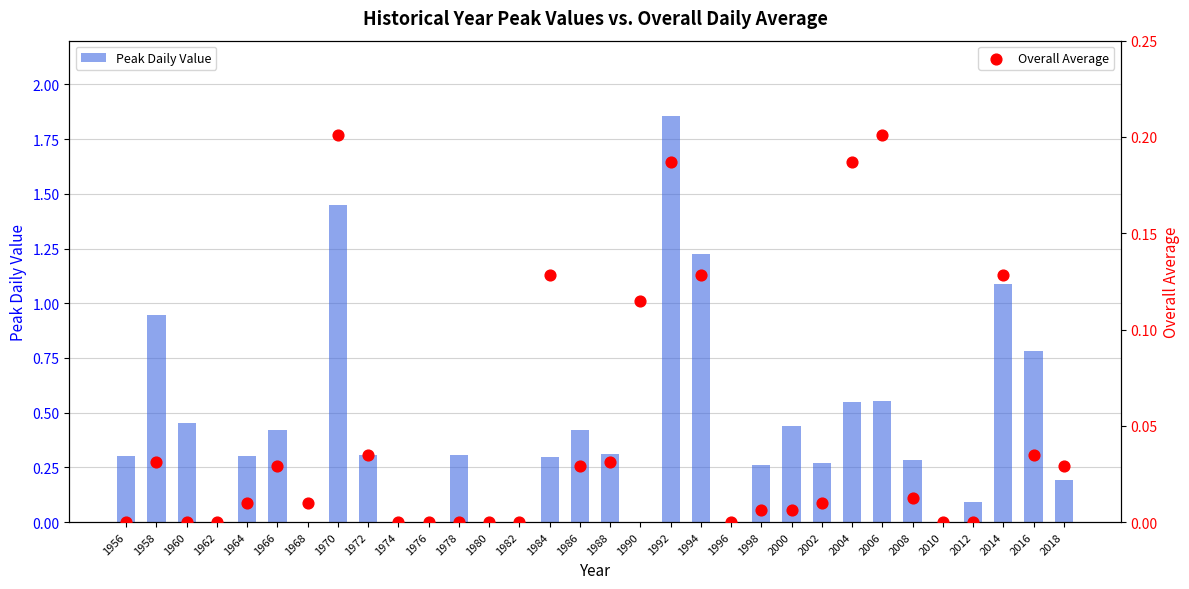

Which series reaches the maximum Y coordinate?

Peak Daily Value